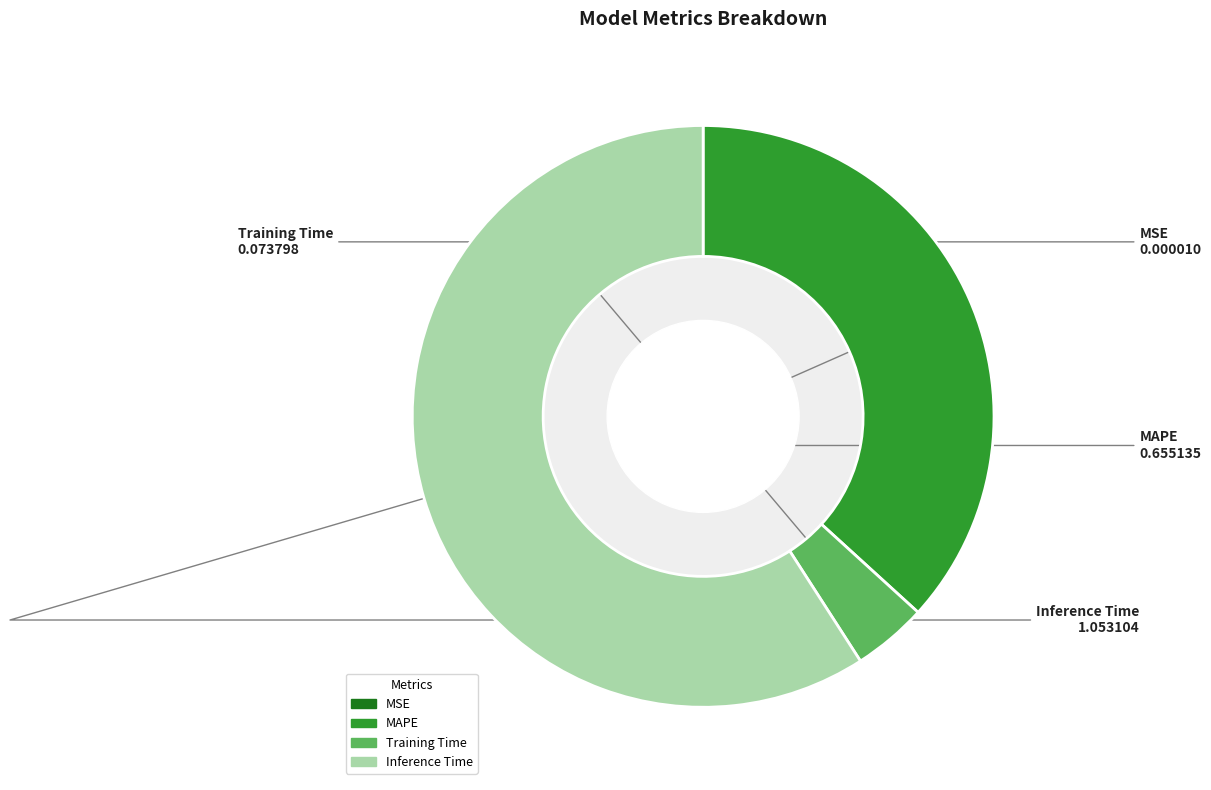

Between MAPE and Training Time, which is larger?

MAPE